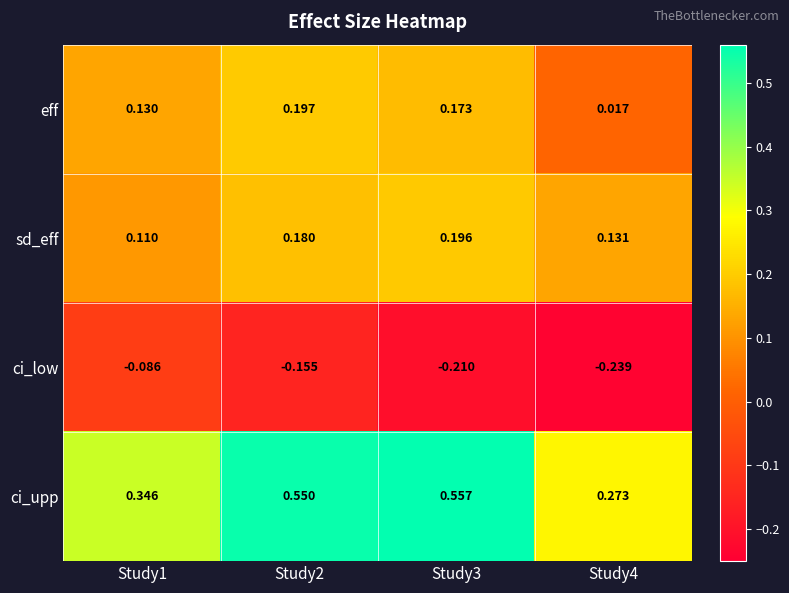

Is the value of sd_eff at Study2 greater than the value of eff at Study3?

Yes